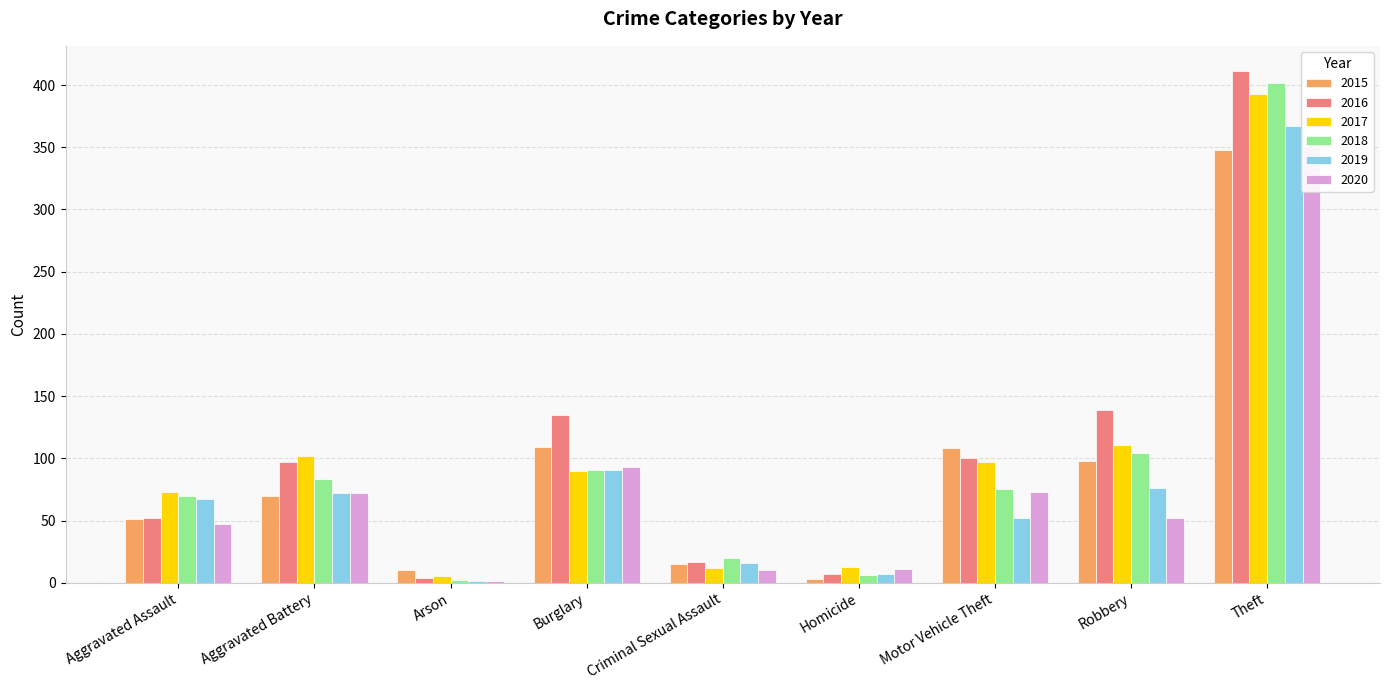

What is the difference between the maximum and minimum values in the 2019 series?

366